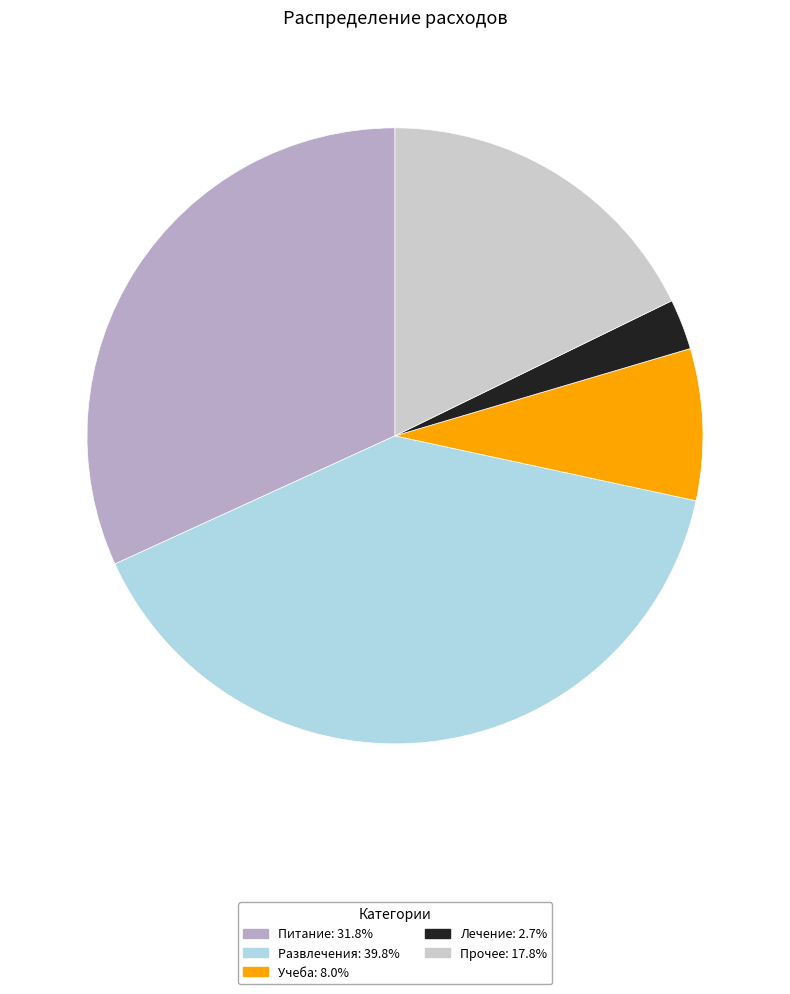

Count the number of slices in the pie.

5